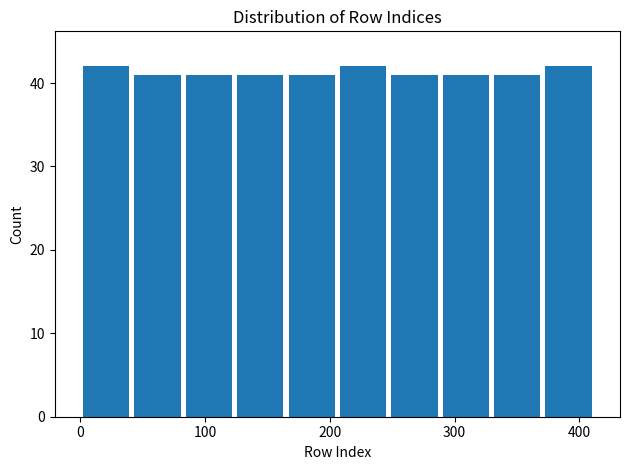

How tall is the bar that spans 80 to 120 on the x-axis? Neither the bar edges nor the heights are printed on the chart, so give them approximately, as read against the axes.

41